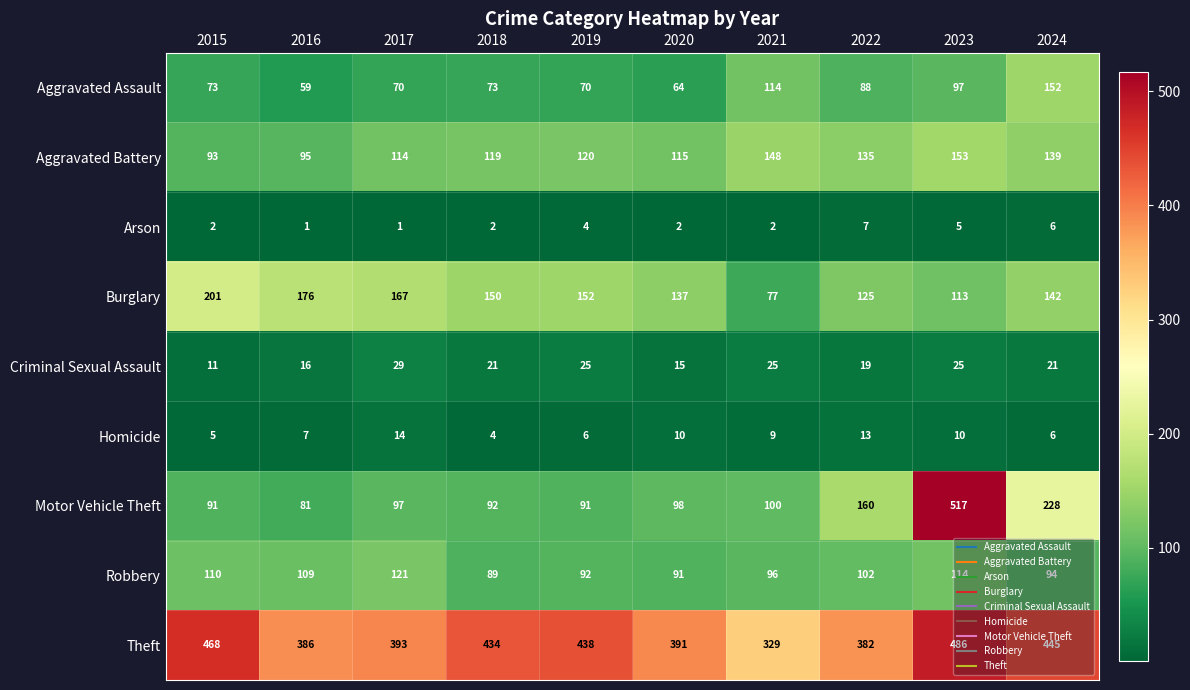

What value does the Arson series have at 2024?

6